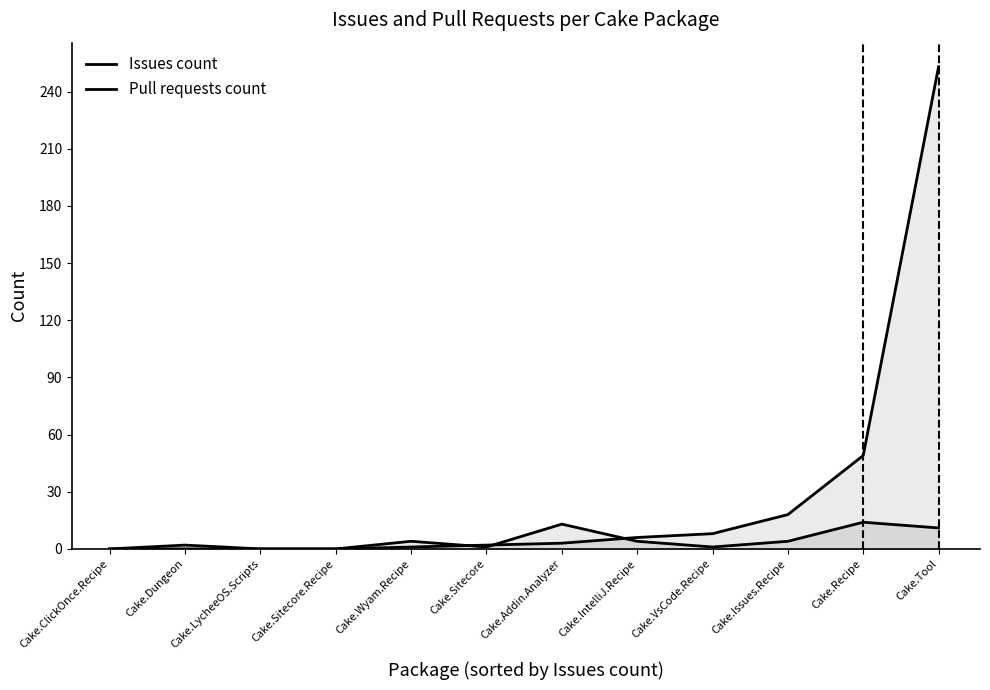

At Cake.Addin.Analyzer, list the series in order from largest to smallest.

Pull requests count, Issues count